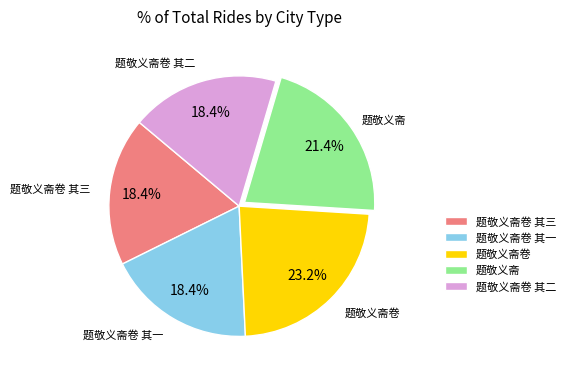

Which category has the biggest portion of the pie?

题敬义斋卷